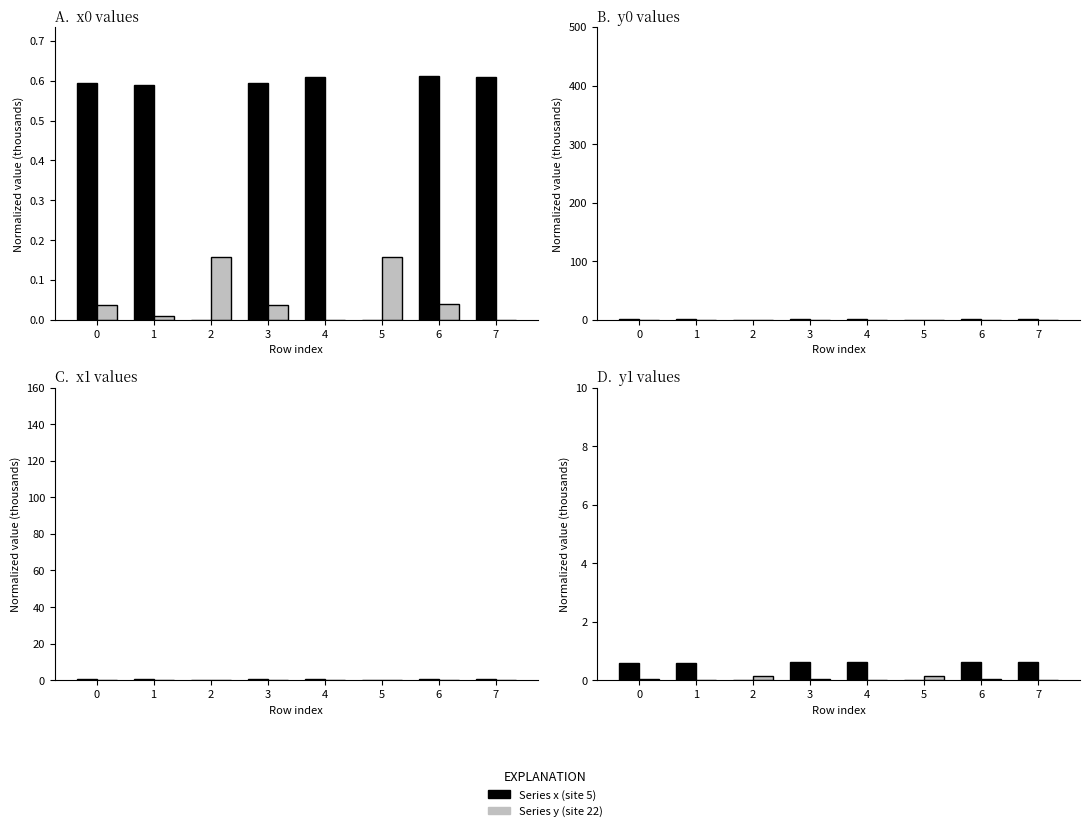

Which has a higher value, 2 or 7?

7